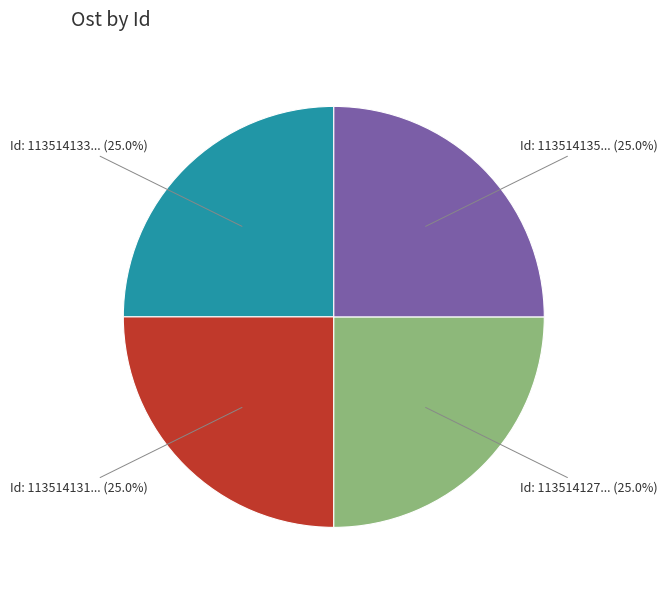

Is there any slice that represents more than half of the pie?

No